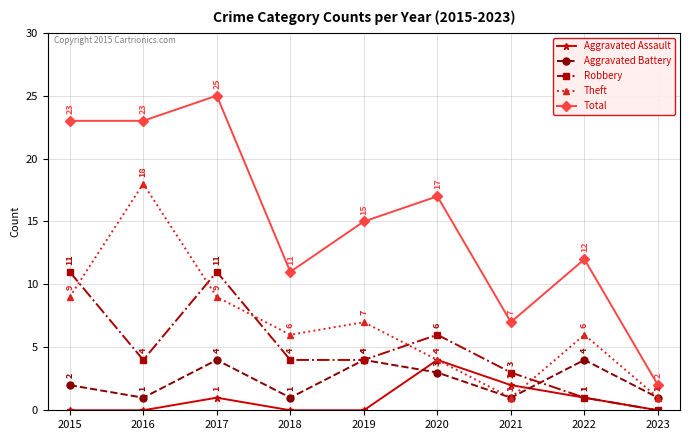

At which category does Robbery reach its first local valley?

2016